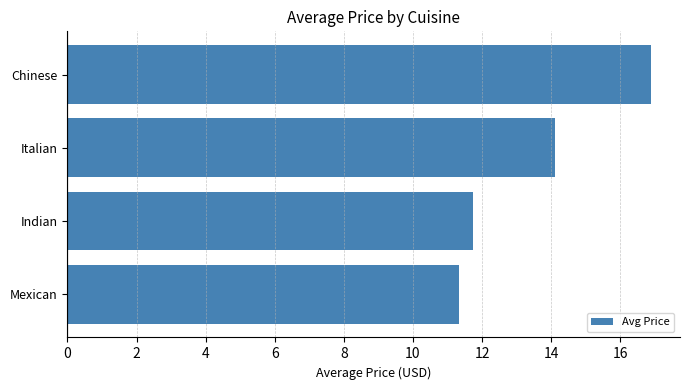

The chart shows a value of 11.7 at Indian. True or false?

True